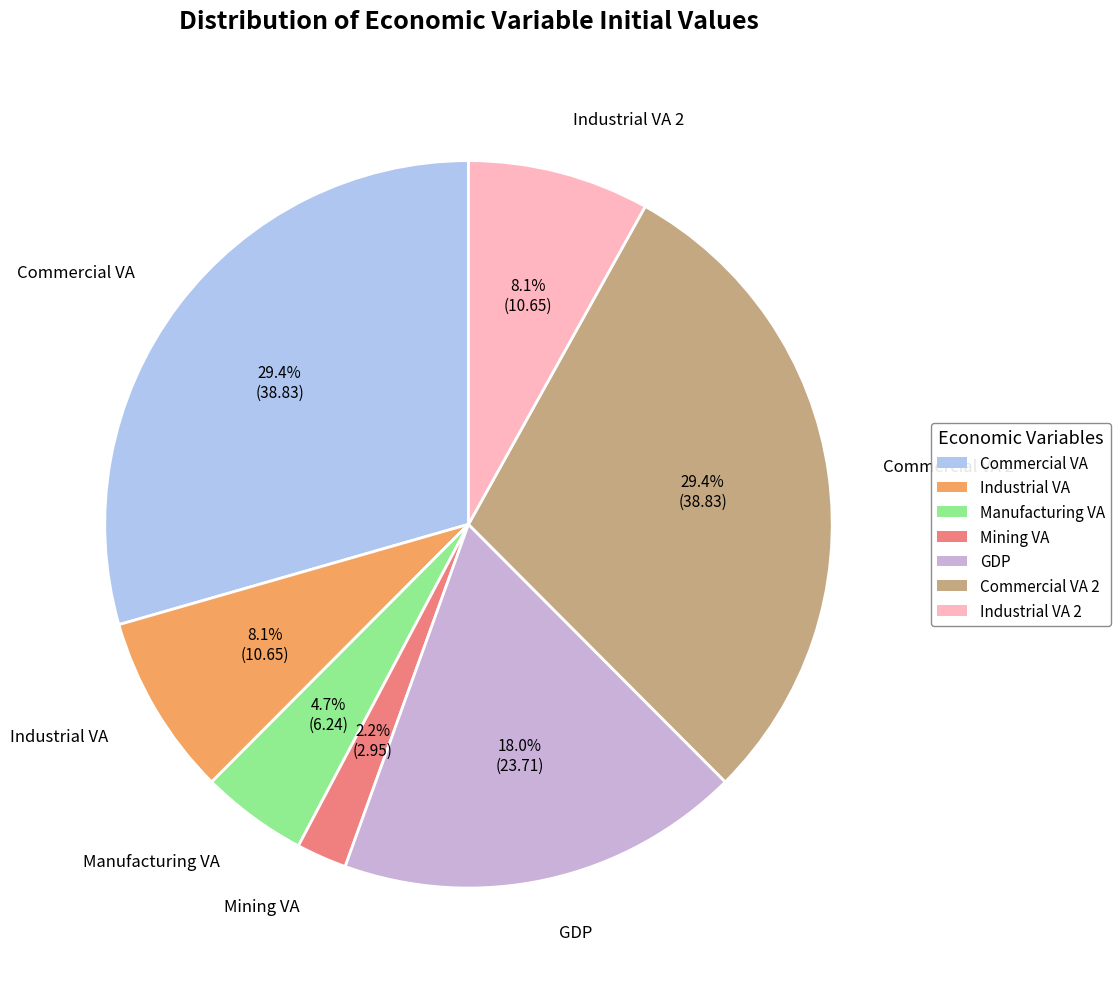

Which category has the smallest portion of the pie?

va_mining_mmm_usd